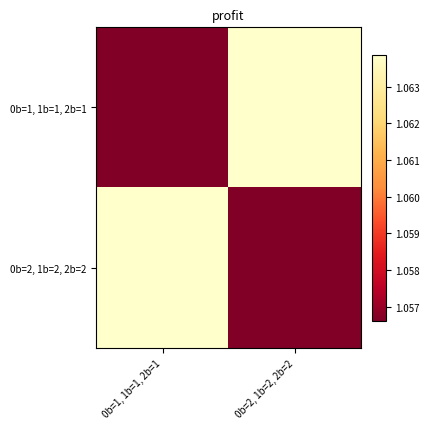

At which category is the sum across all series the highest?

0b=1, 1b=1, 2b=1